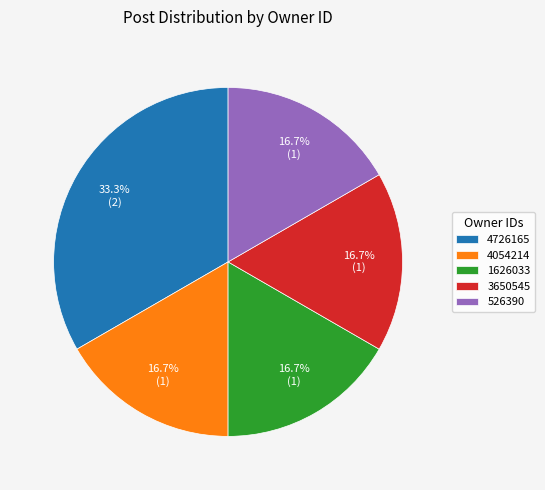

How much of the chart is everything except 4726165?

66.7%